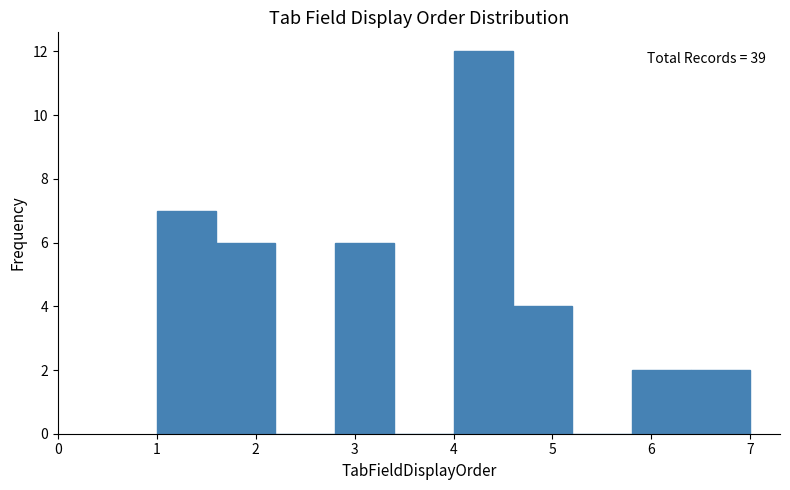

Over which range of the x-axis is the bar tallest?

4.0 to 4.6